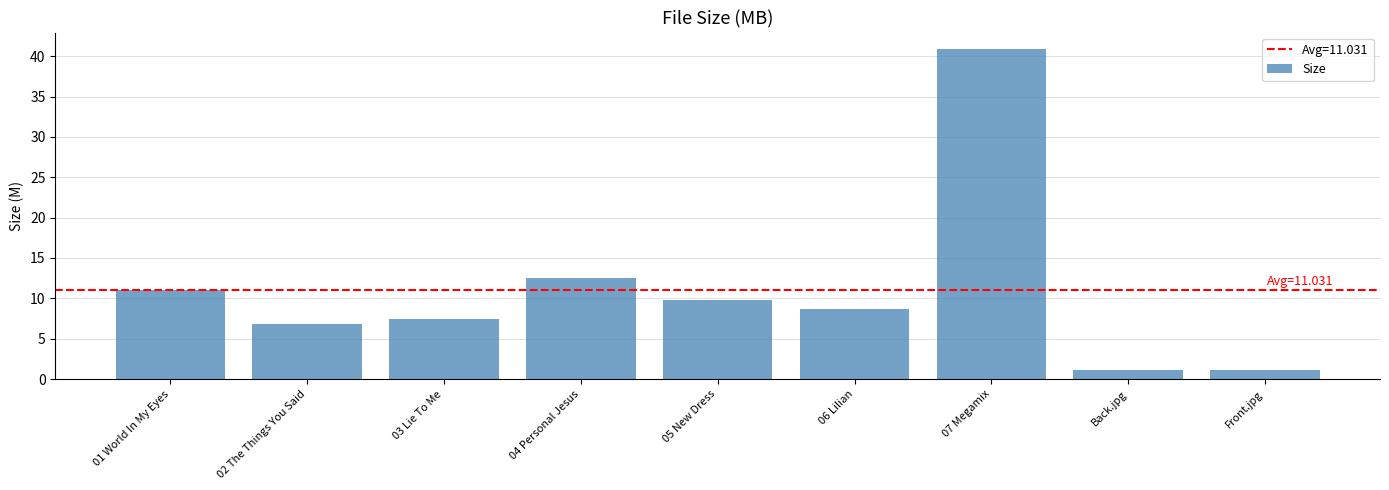

How many data points does each series have?

9